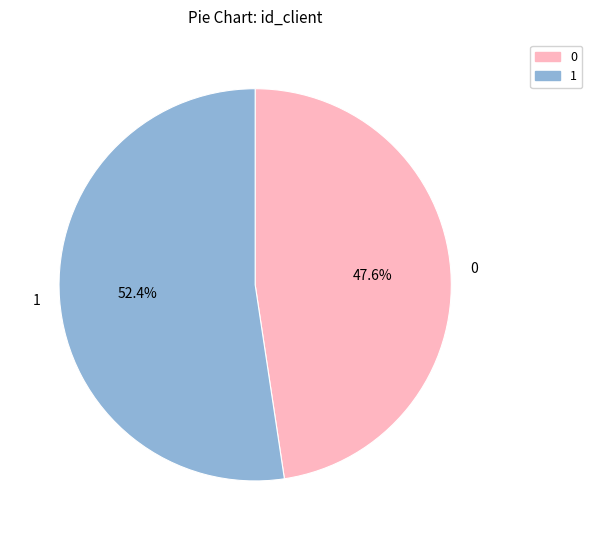

What percentage is NOT represented by 1?

47.6%